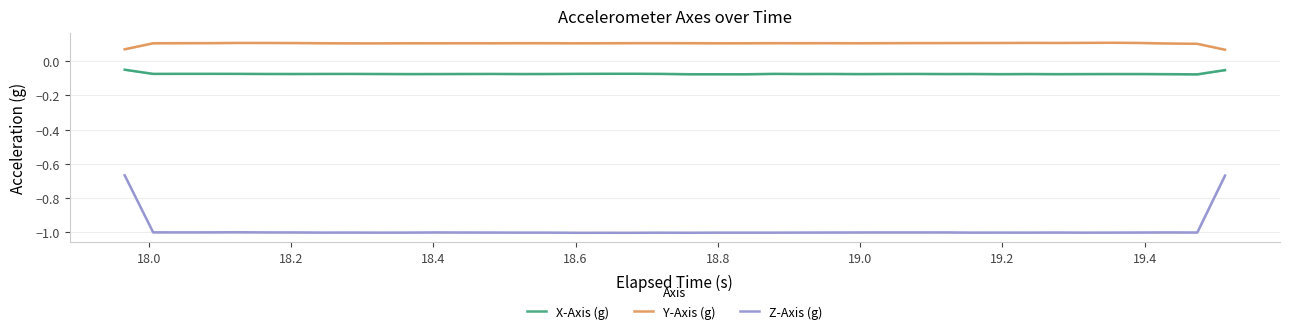

Which series has the largest total across all categories?

Y-Axis (g)